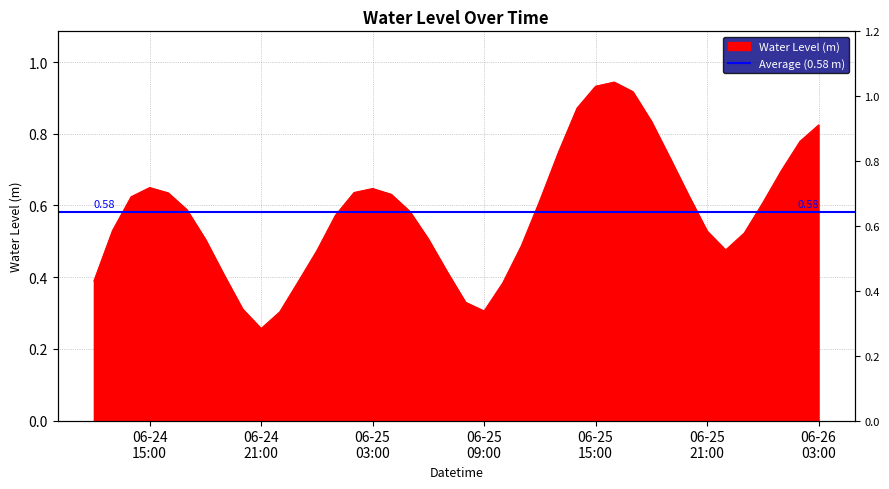

How many lines are shown in the chart?

1